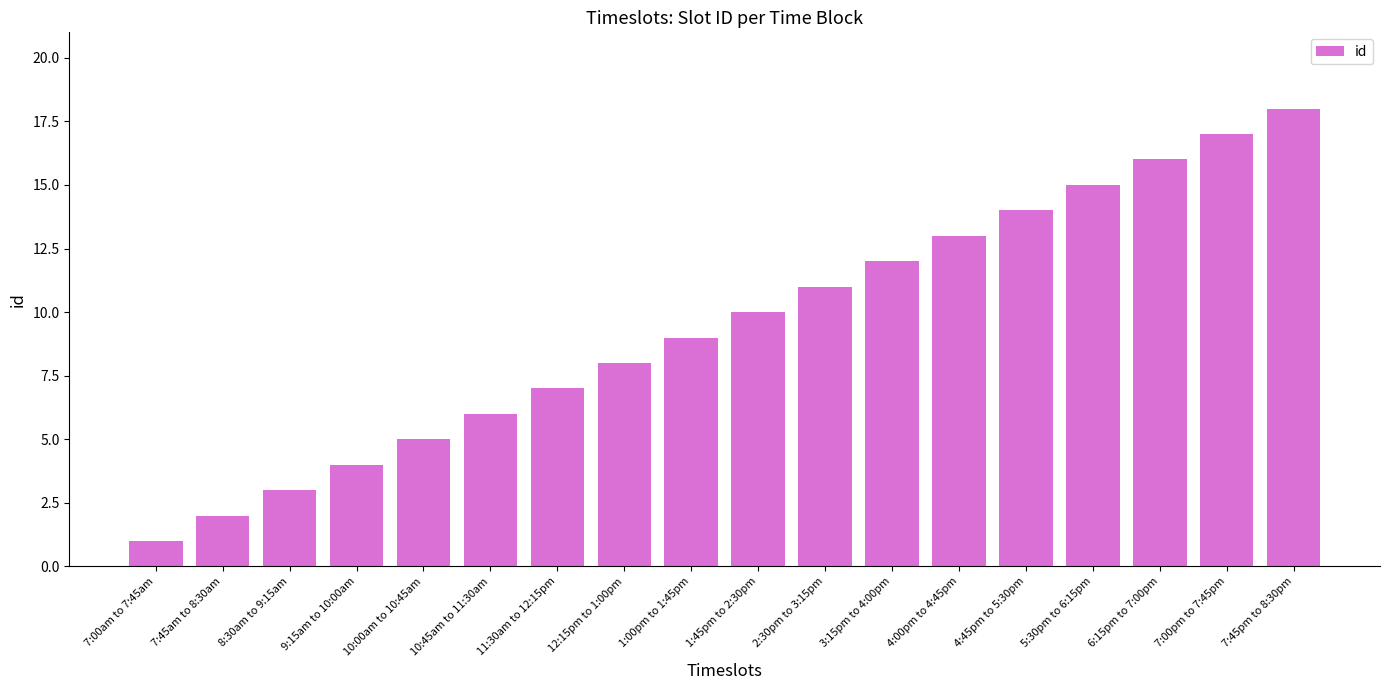

What is the label of the 1st bar from the left?

7:00am to 7:45am